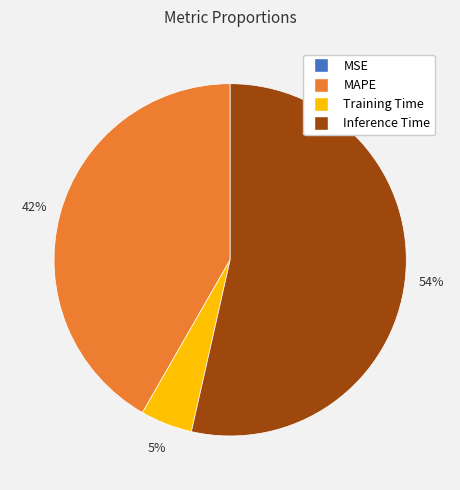

Is there any slice that represents more than half of the pie?

Yes